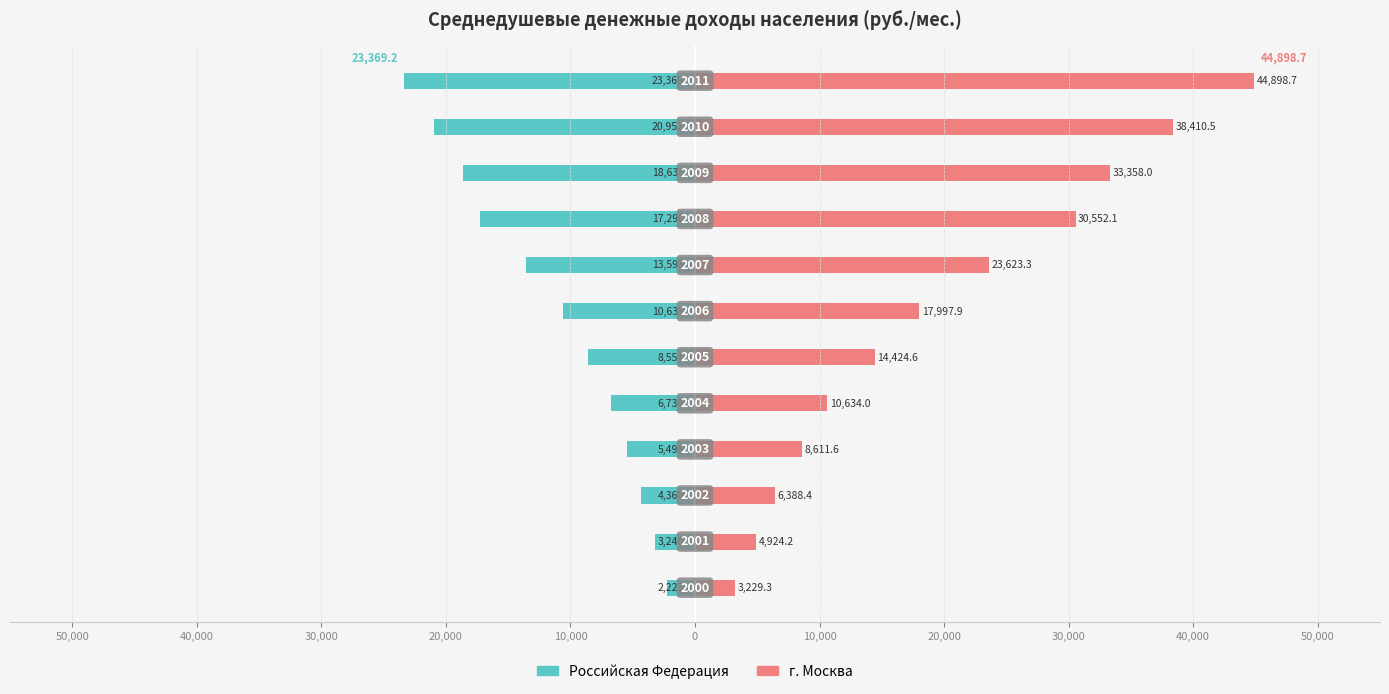

Are the bars grouped side by side (vs. stacked)?

Yes